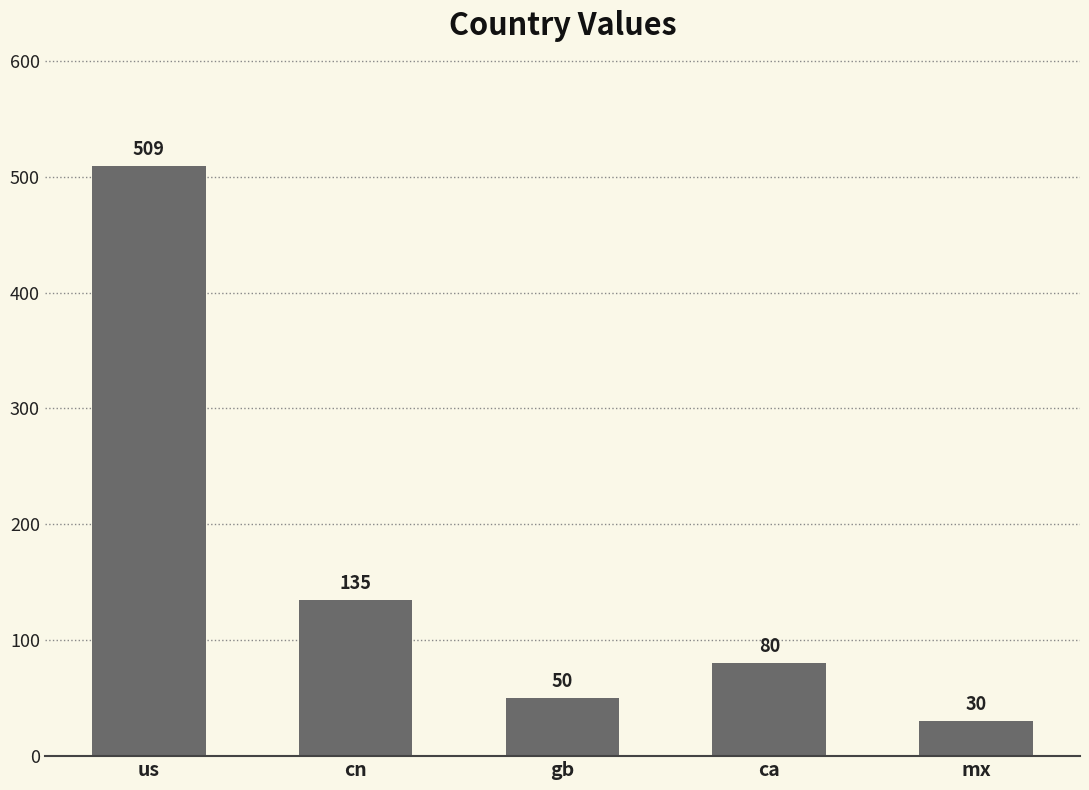

The value at mx is 30. True or false?

True